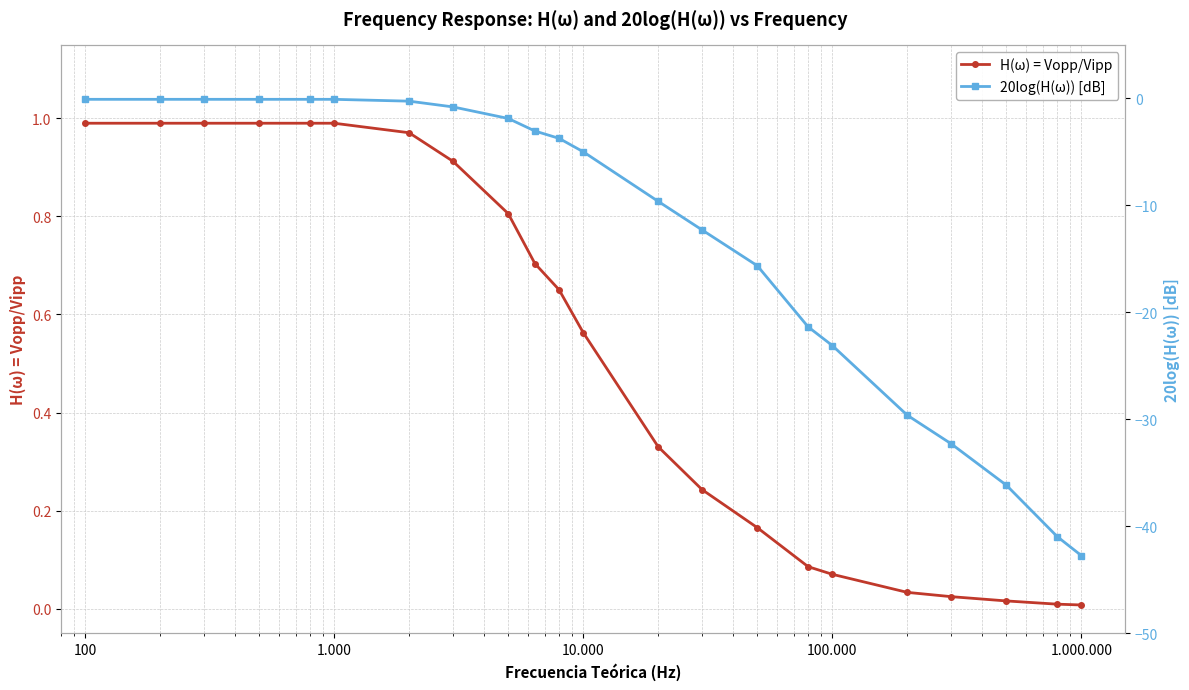

True or false: H(ω) = Vopp/Vipp has more than 2 points higher than both neighbors.

False